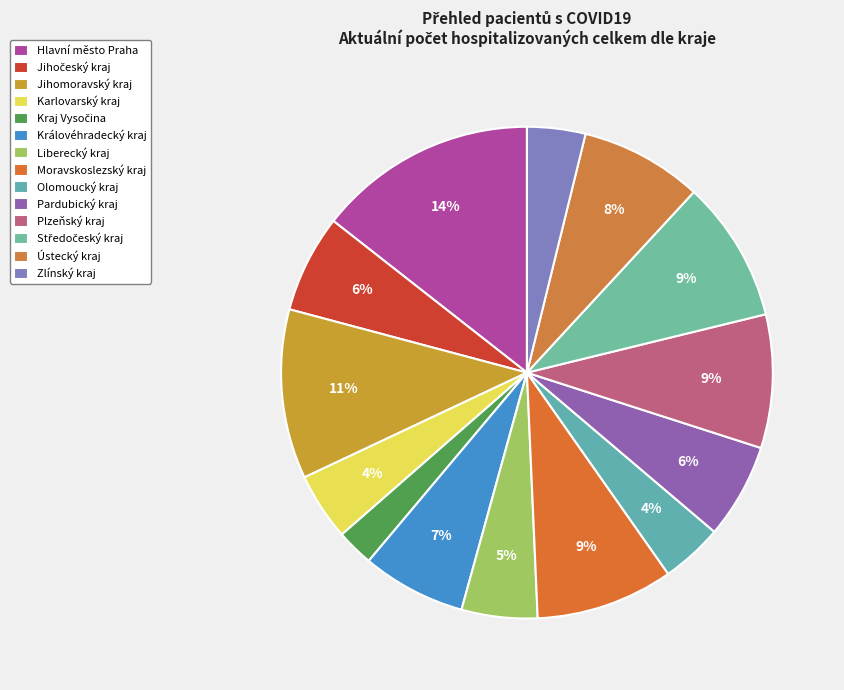

To the nearest percent, what percentage of the pie is Karlovarský kraj?

4%